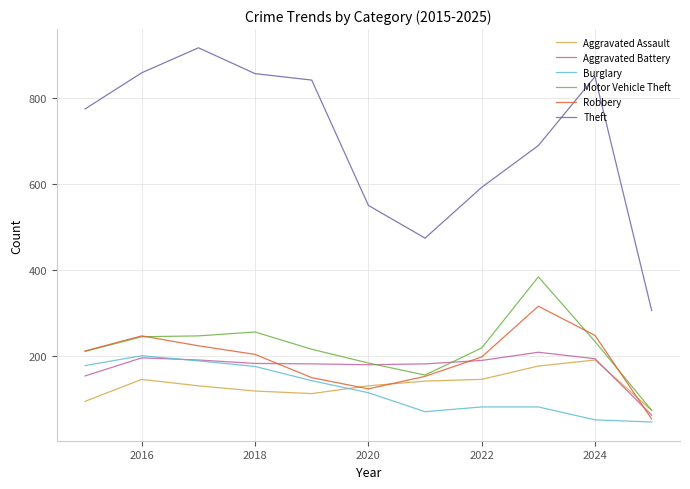

Which series has the widest spread of values?

Theft